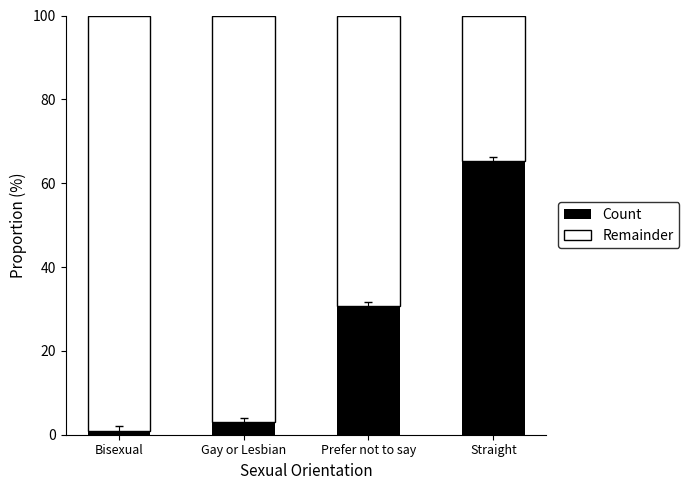

What is the total value across all series at Gay or Lesbian?

100.0